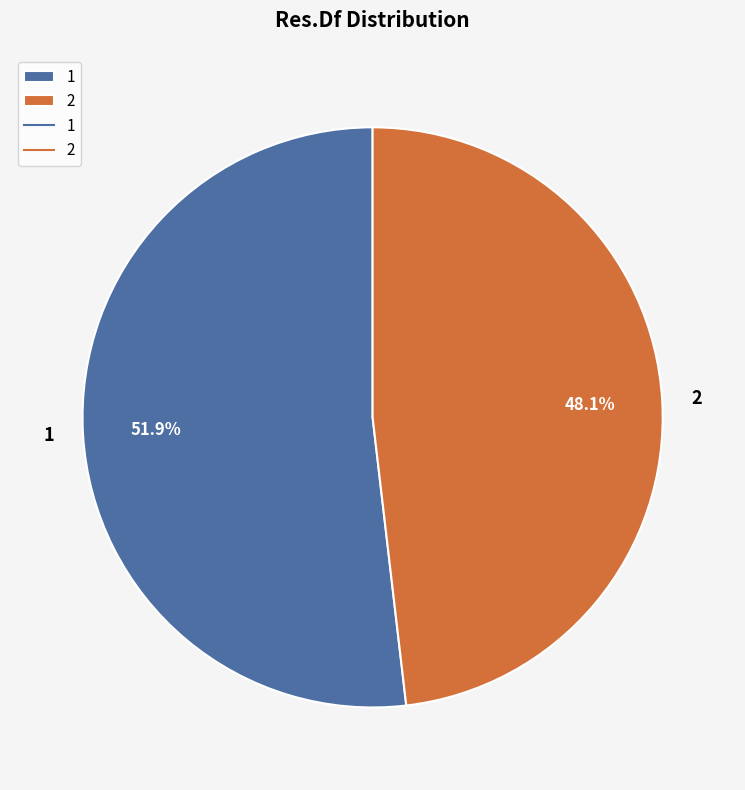

What is the ratio of the value at 1 to the value at 2?

1.1